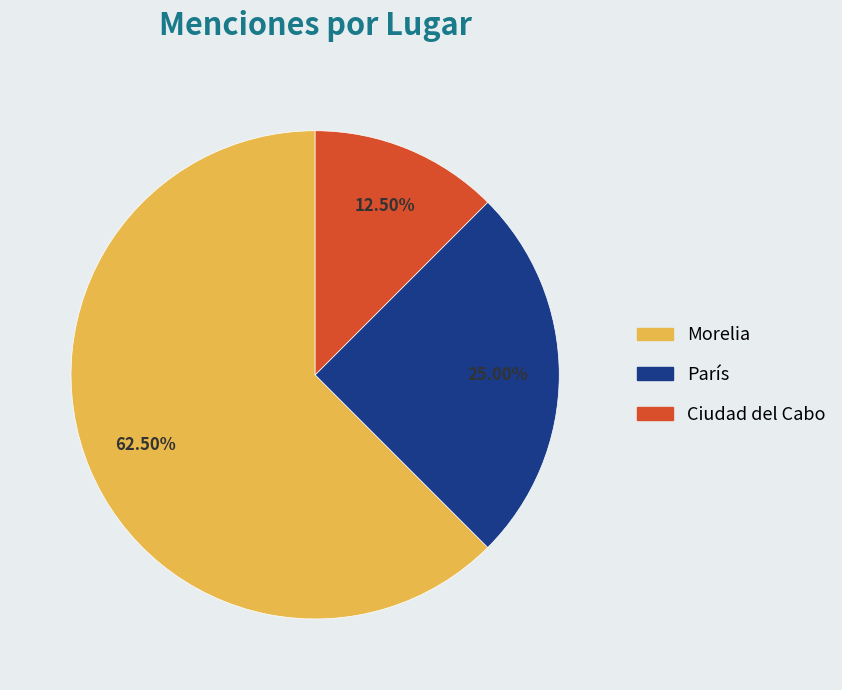

What percentage is NOT represented by Ciudad del Cabo?

87.5%